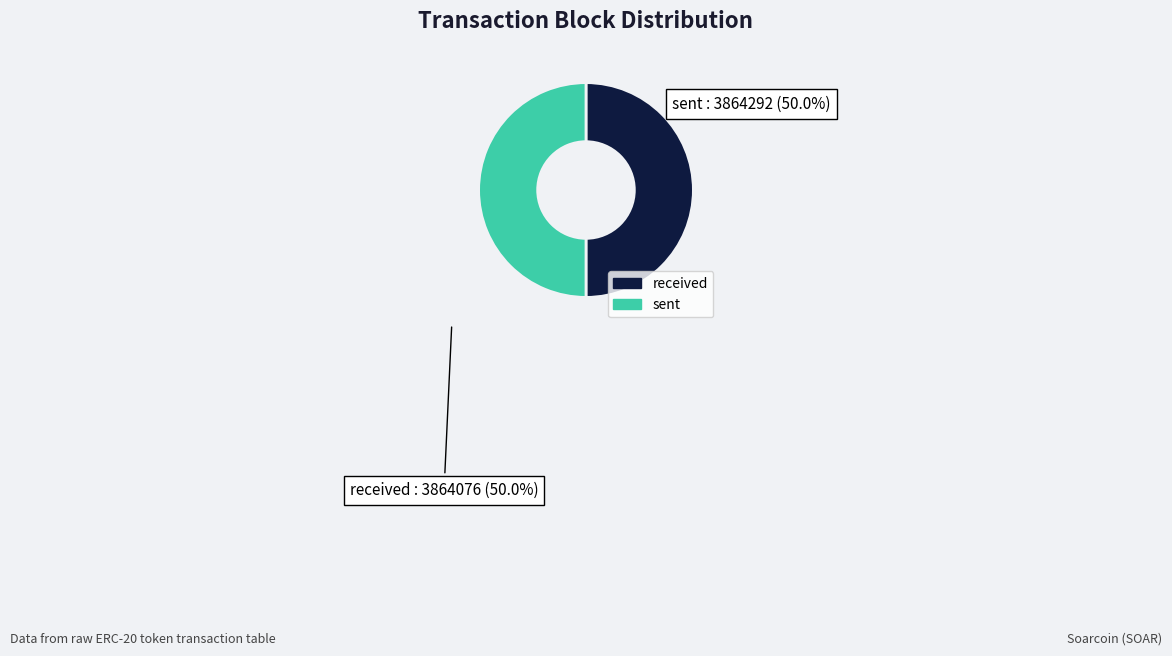

How many segments does this pie chart have?

2